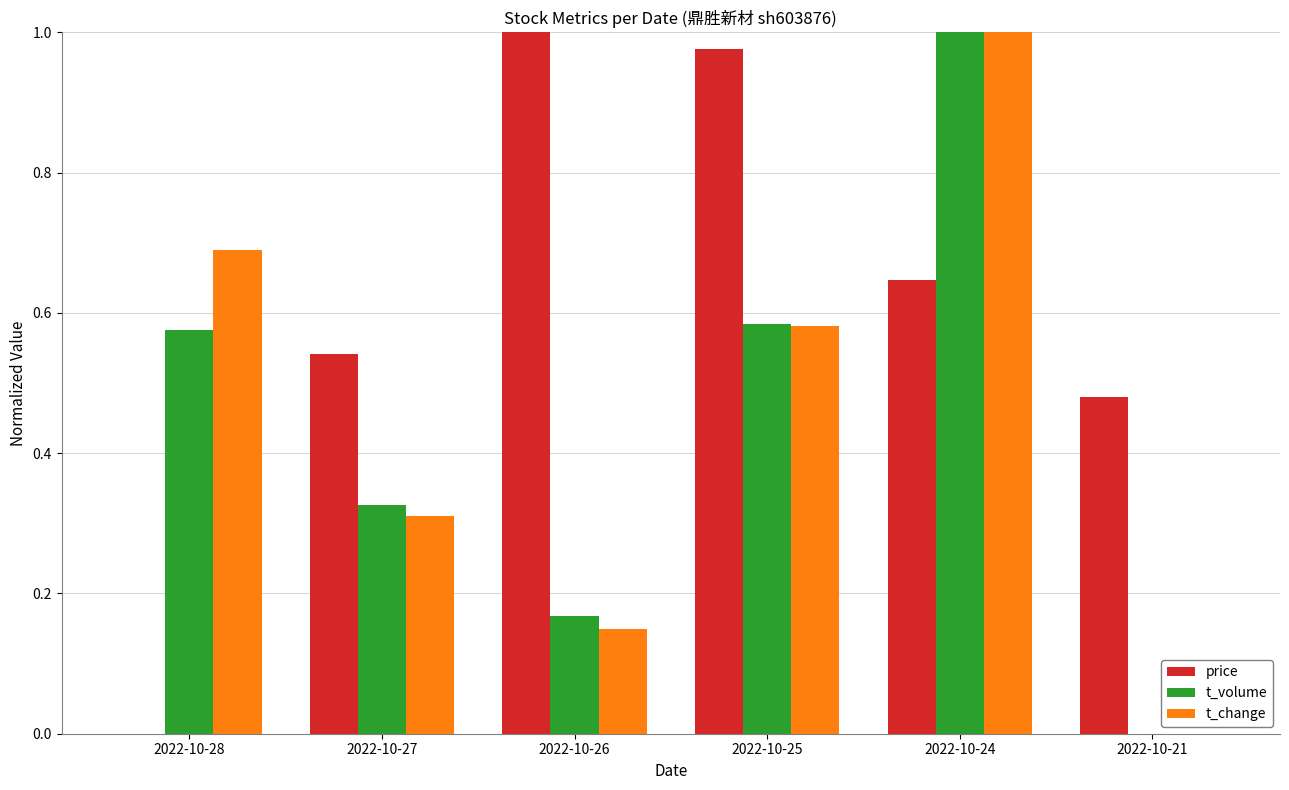

Are the bars grouped side by side (vs. stacked)?

Yes